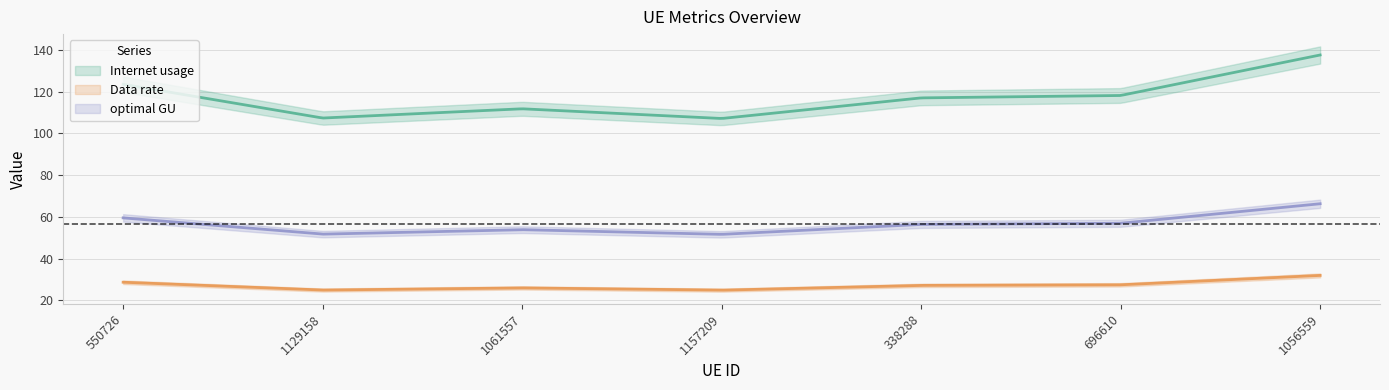

At which category does Data rate reach its first local peak?

1061557